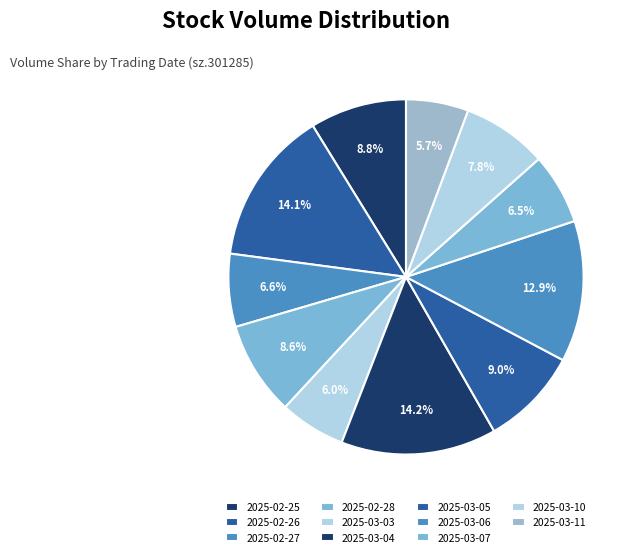

The 2025-03-03 slice represents 6% of the pie. True or false?

True